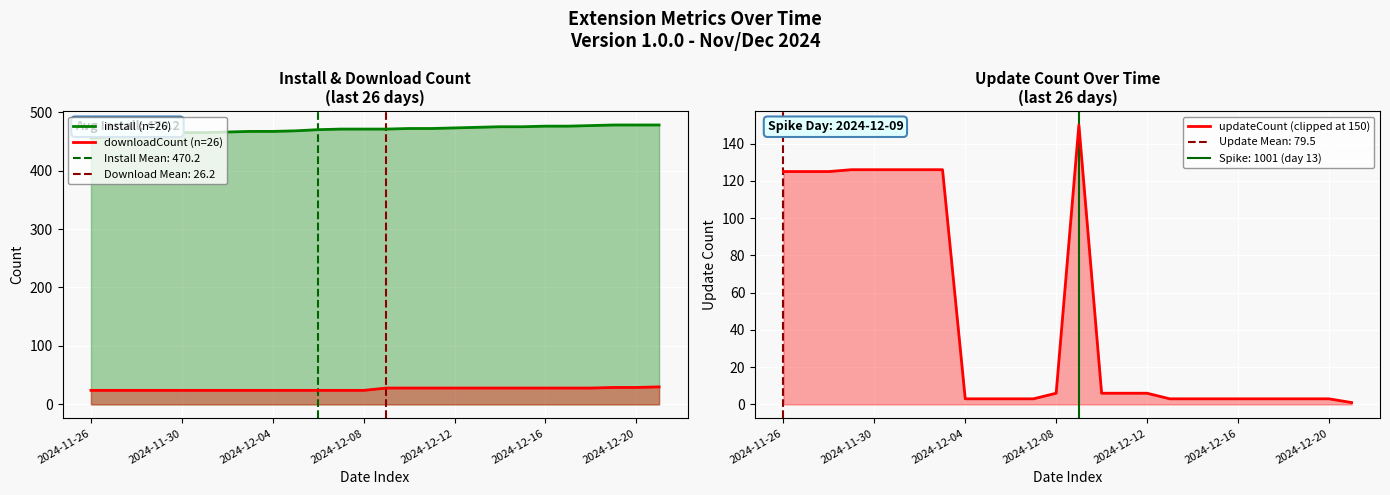

At which category does the chart reach its minimum across all series?

25